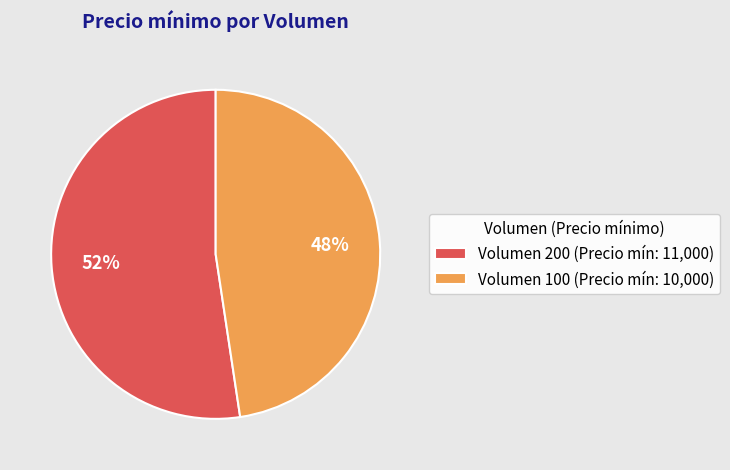

Do Volumen 100 (Precio mín: 10,000) and Volumen 200 (Precio mín: 11,000) together represent more than half of the pie?

Yes